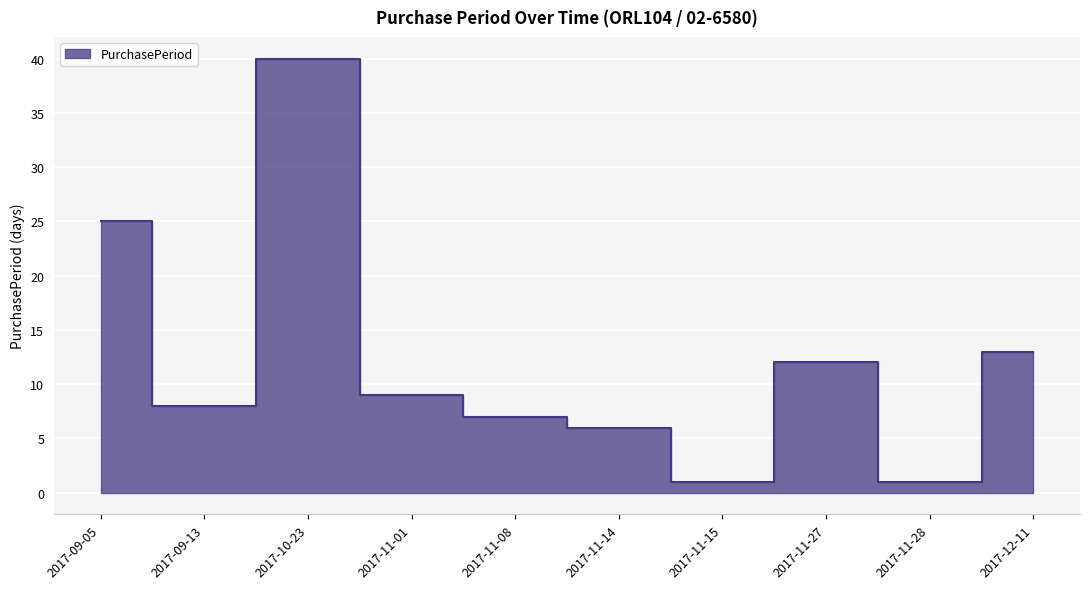

Rank the categories by value from highest to lowest.

2017-10-23, 2017-09-05, 2017-12-11, 2017-11-27, 2017-11-01, 2017-09-13, 2017-11-08, 2017-11-14, 2017-11-15, 2017-11-28